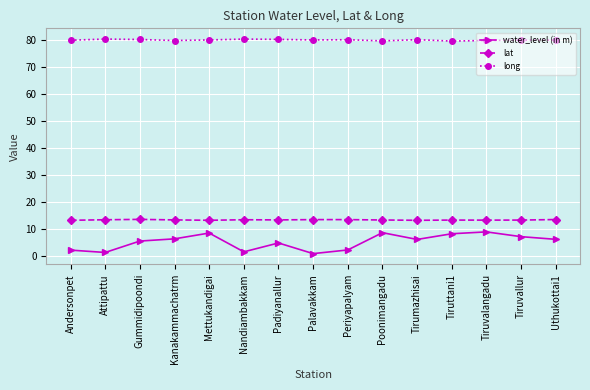

Which series has the widest spread of values?

water_level (in m)